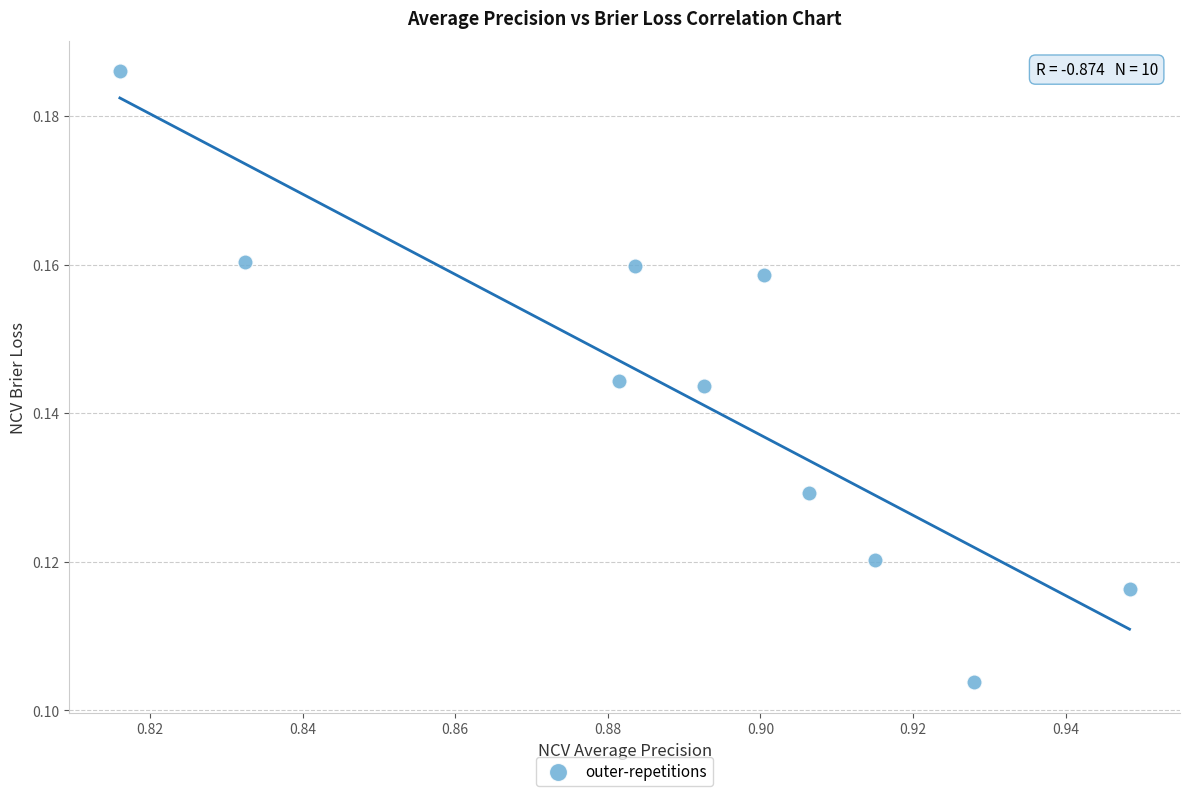

What is the average X value?

0.9